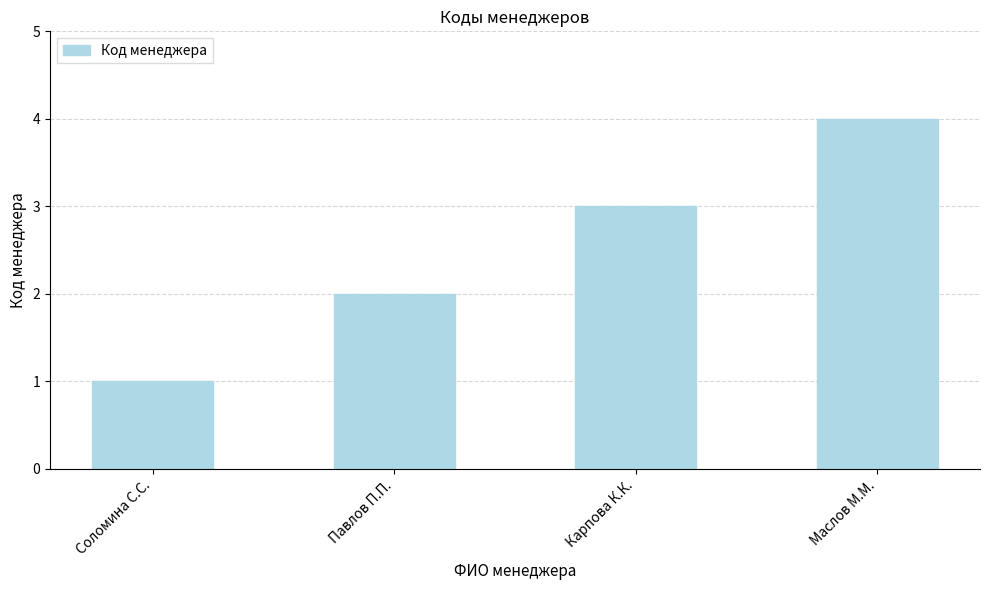

At which category does the chart reach its peak across all series?

Маслов М.М.